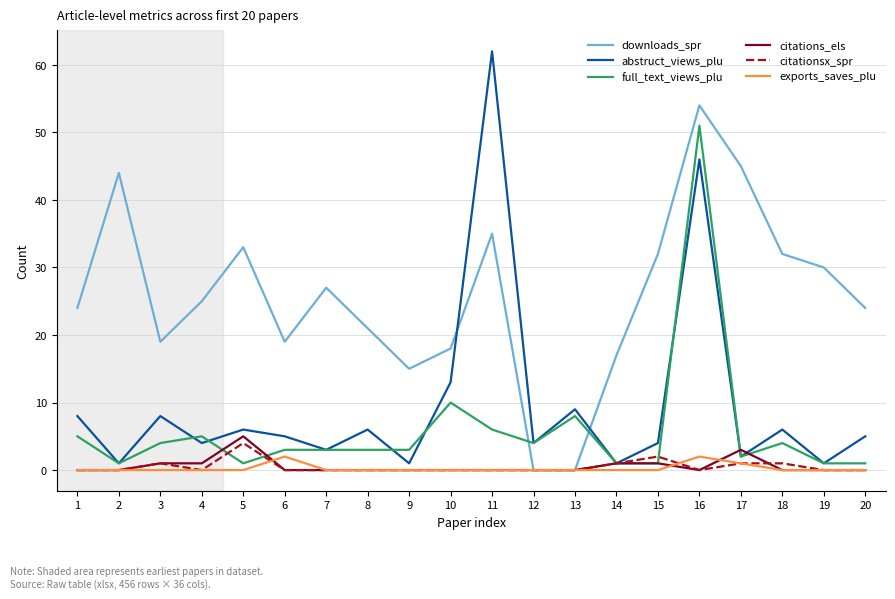

Reading right to left, list all the values displayed in this chart.

downloads_spr: 24	30	32	45	54	32	17	0	0	35	18	15	21	27	19	33	25	19	44	24
abstruct_views_plu: 5	1	6	2	46	4	1	9	4	62	13	1	6	3	5	6	4	8	1	8
full_text_views_plu: 1	1	4	2	51	1	1	8	4	6	10	3	3	3	3	1	5	4	1	5
citations_els: 0	0	0	3	0	1	1	0	0	0	0	0	0	0	0	5	1	1	0	0
citationsx_spr: 0	0	1	1	0	2	1	0	0	0	0	0	0	0	0	4	0	1	0	0
exports_saves_plu: 0	0	0	1	2	0	0	0	0	0	0	0	0	0	2	0	0	0	0	0